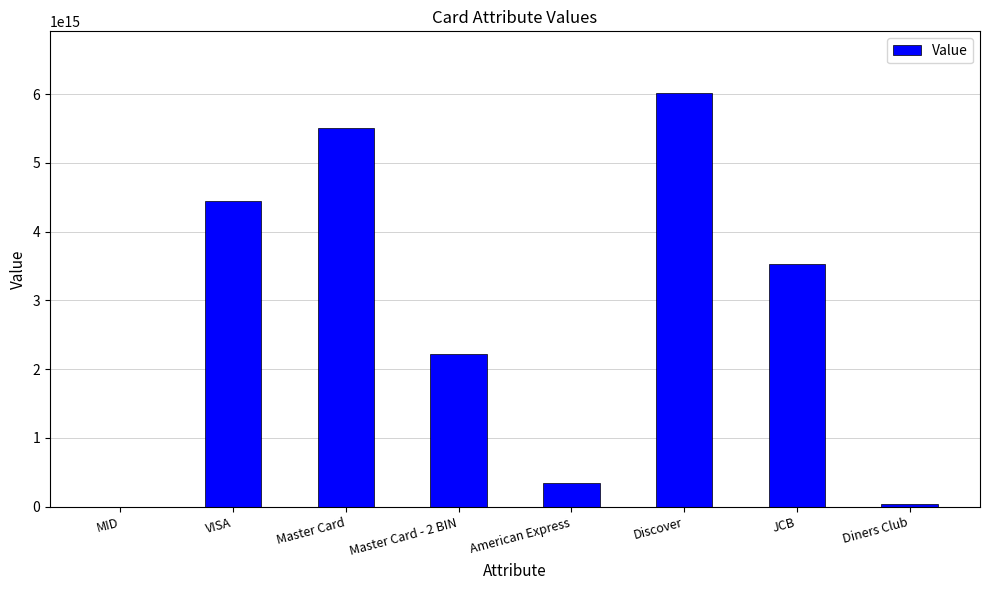

At which label is the value closest to 3005505410238064?

JCB